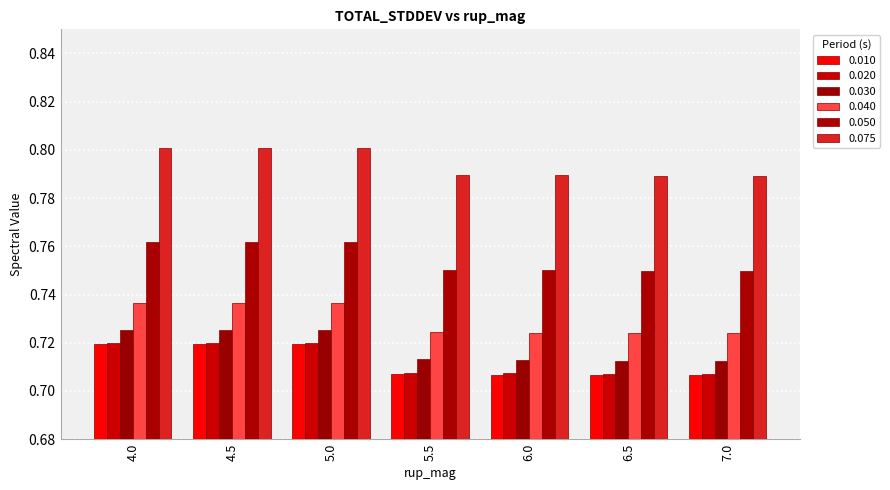

Reading left to right, what are all the values shown in this chart?

0.010: 4.0=0.7	4.5=0.7	5.0=0.7	5.5=0.7	6.0=0.7	6.5=0.7	7.0=0.7
0.020: 4.0=0.7	4.5=0.7	5.0=0.7	5.5=0.7	6.0=0.7	6.5=0.7	7.0=0.7
0.030: 4.0=0.7	4.5=0.7	5.0=0.7	5.5=0.7	6.0=0.7	6.5=0.7	7.0=0.7
0.040: 4.0=0.7	4.5=0.7	5.0=0.7	5.5=0.7	6.0=0.7	6.5=0.7	7.0=0.7
0.050: 4.0=0.8	4.5=0.8	5.0=0.8	5.5=0.8	6.0=0.8	6.5=0.7	7.0=0.7
0.075: 4.0=0.8	4.5=0.8	5.0=0.8	5.5=0.8	6.0=0.8	6.5=0.8	7.0=0.8